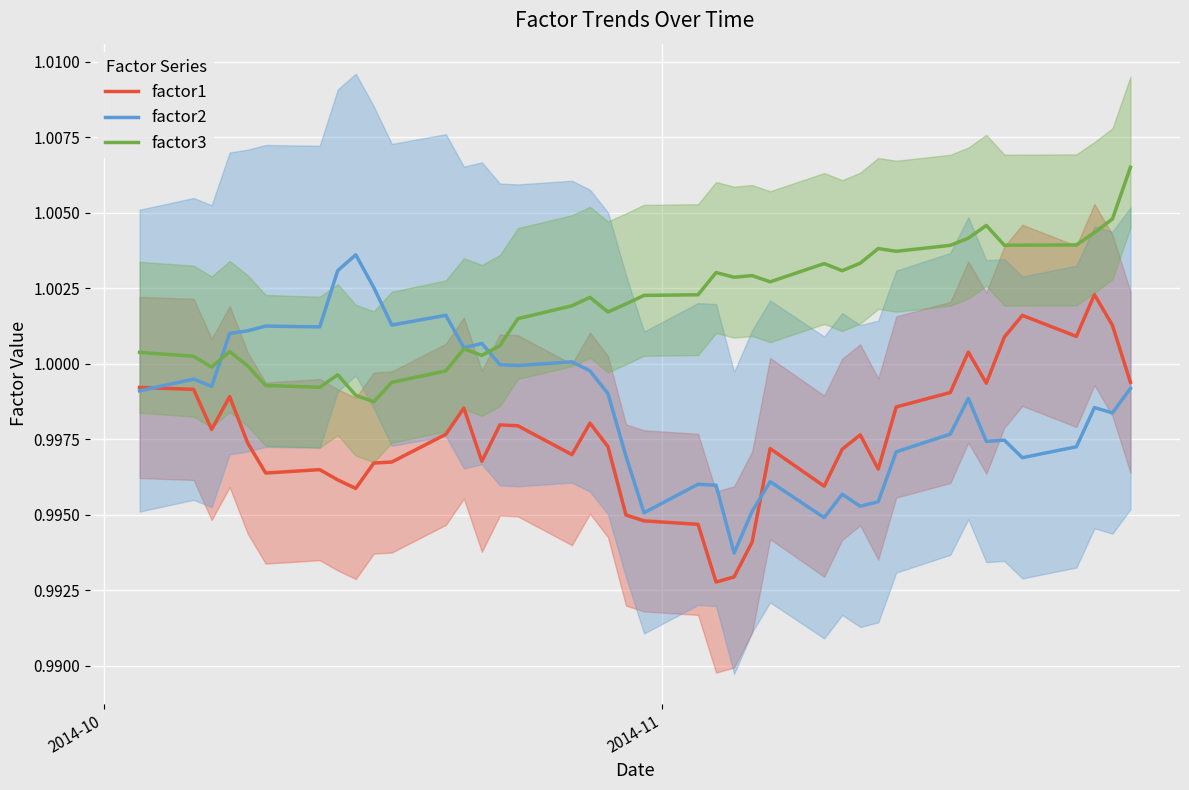

True or false: factor3 and factor1 intersect in this chart.

False